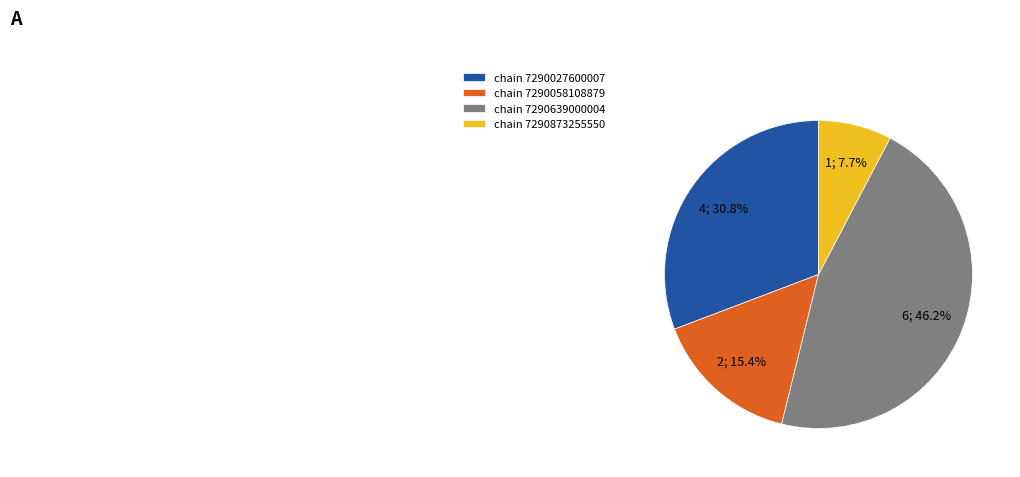

Is there any slice that represents more than half of the pie?

No